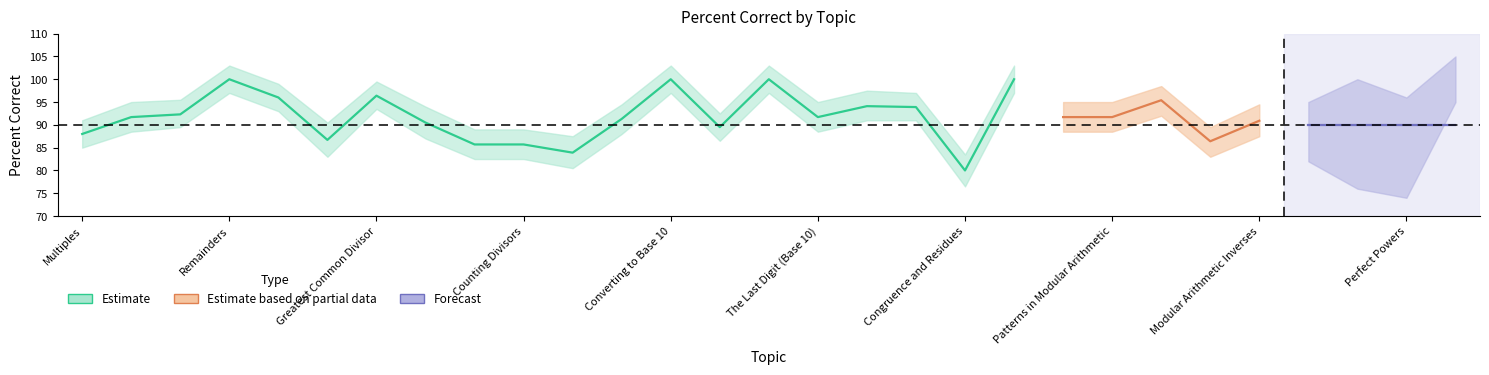

What value does the Estimate series have at The Last Digit (Base 10)?

91.7